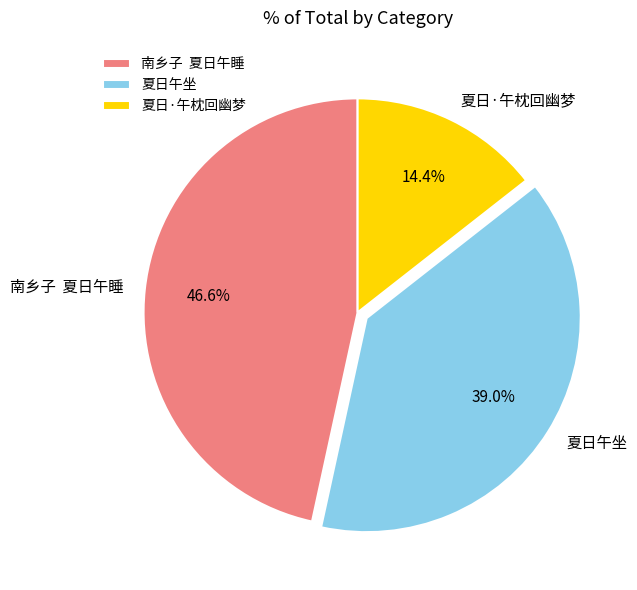

Which category has the smallest portion of the pie?

夏日·午枕回幽梦